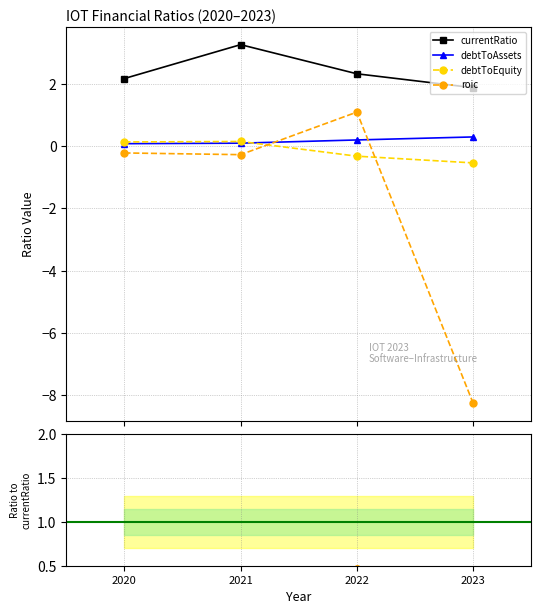

Is the value of debtToAssets at 2020 greater than the value of roic at 2020?

Yes